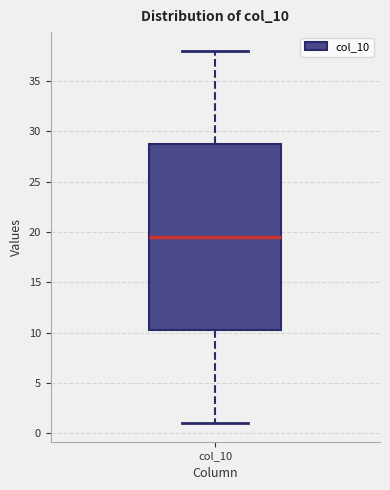

Read this box plot against the y-axis: the position of the median line, the range covered by the box, and the ends of both whiskers. The values are not printed on the chart, so give them approximately, as read against the axis.

median 19.5, box 10.5 to 29.0, whiskers 1.0 to 38.0